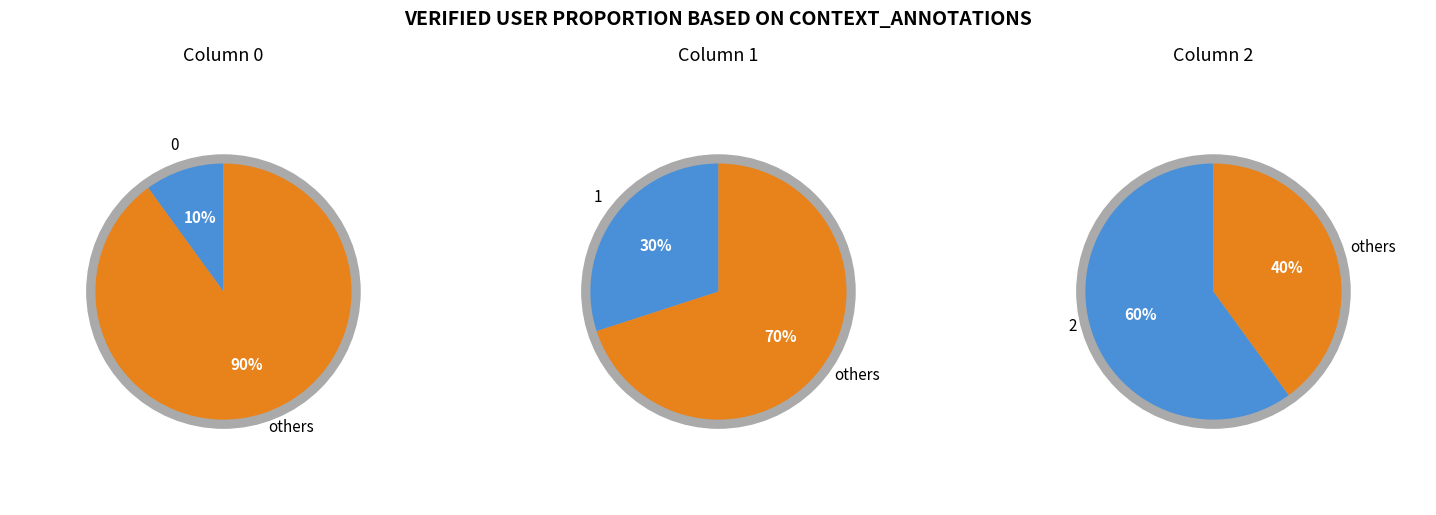

The 7 slice represents 0% of the pie. True or false?

True